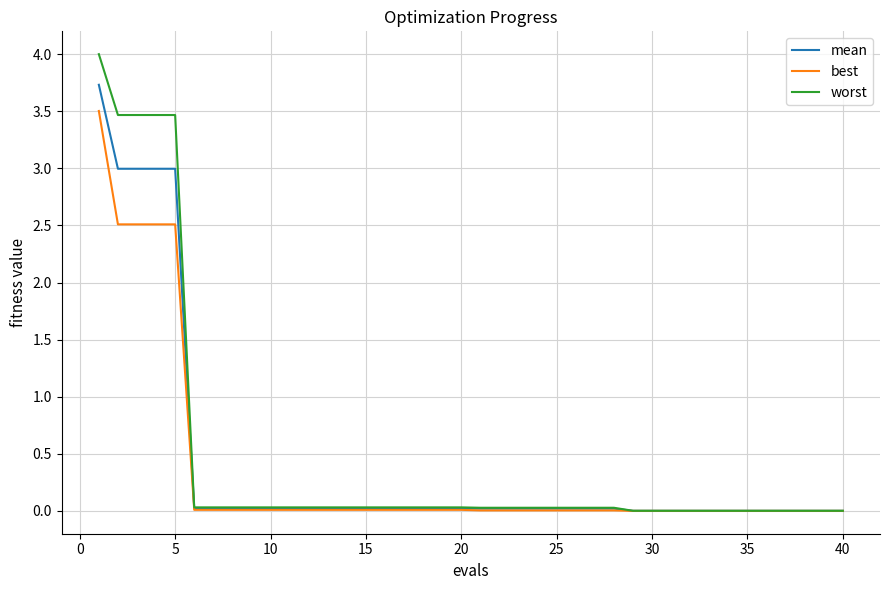

Which series has the largest range (max minus min)?

worst